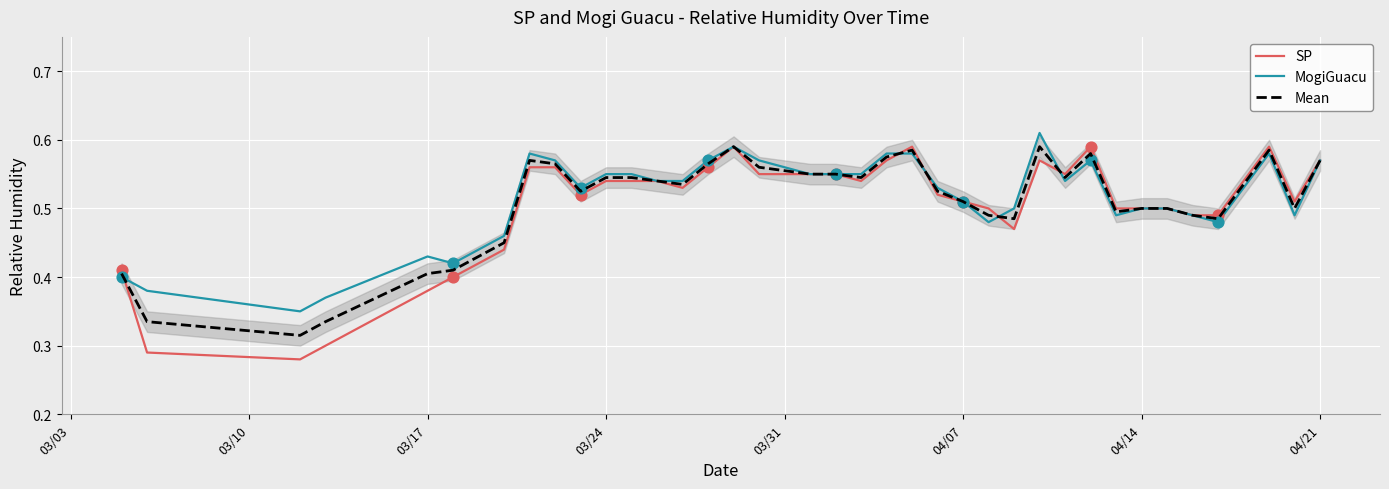

At how many categories does at least one series exceed 0?

40